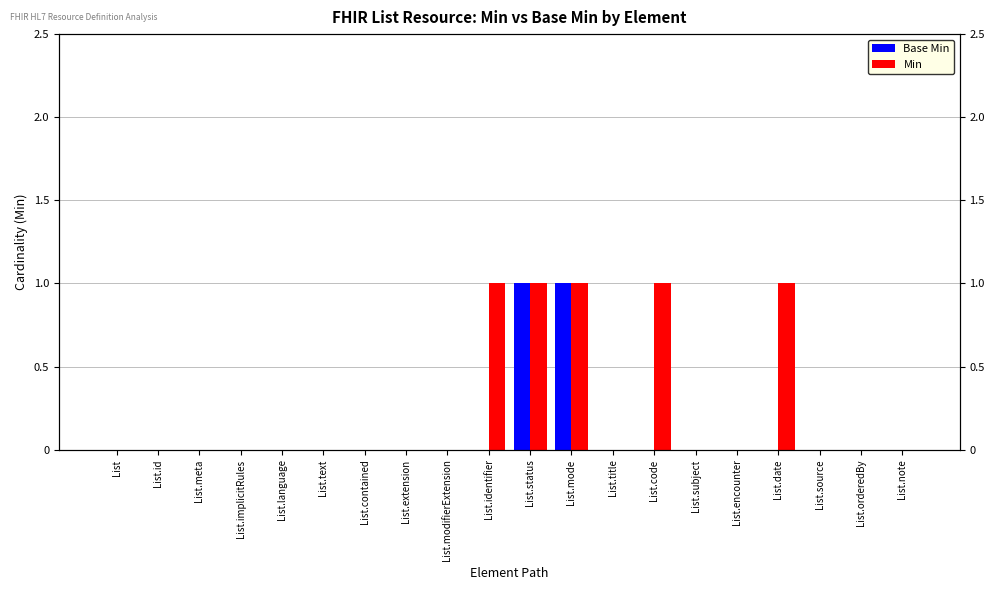

Count the number of data series in this chart.

2